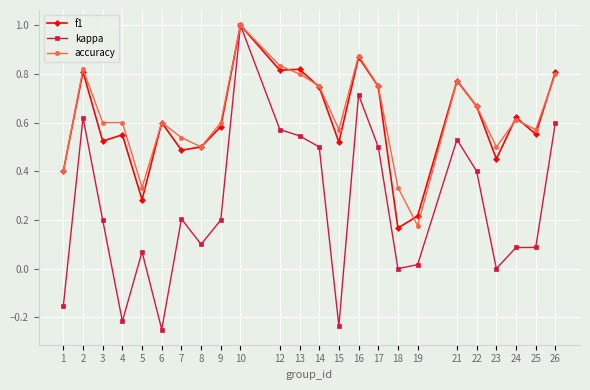

True or false: accuracy has more than 0 interior local peaks.

True